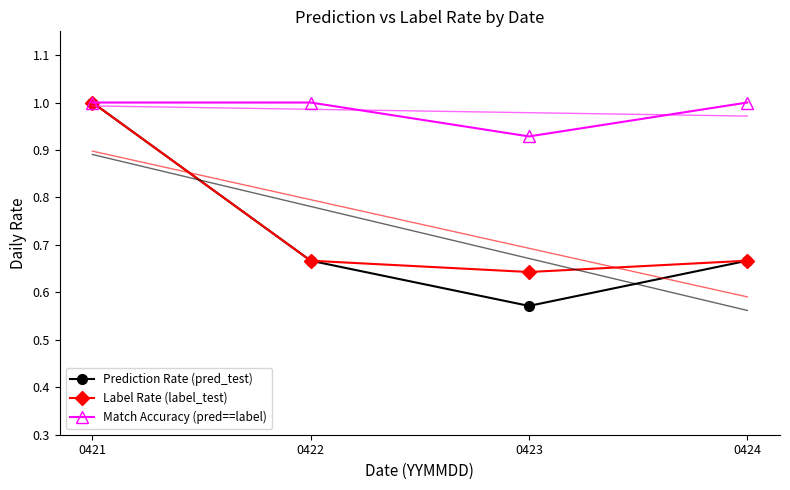

What is the sum of all Match Accuracy (pred==label) values?

3.9